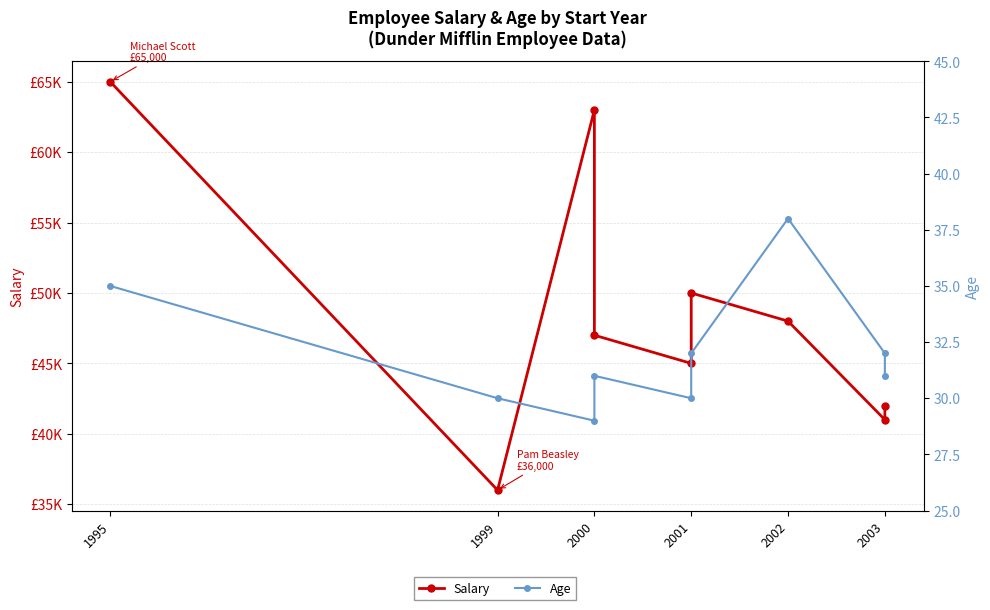

The value of Salary at 2001 is 17577. True or false?

False